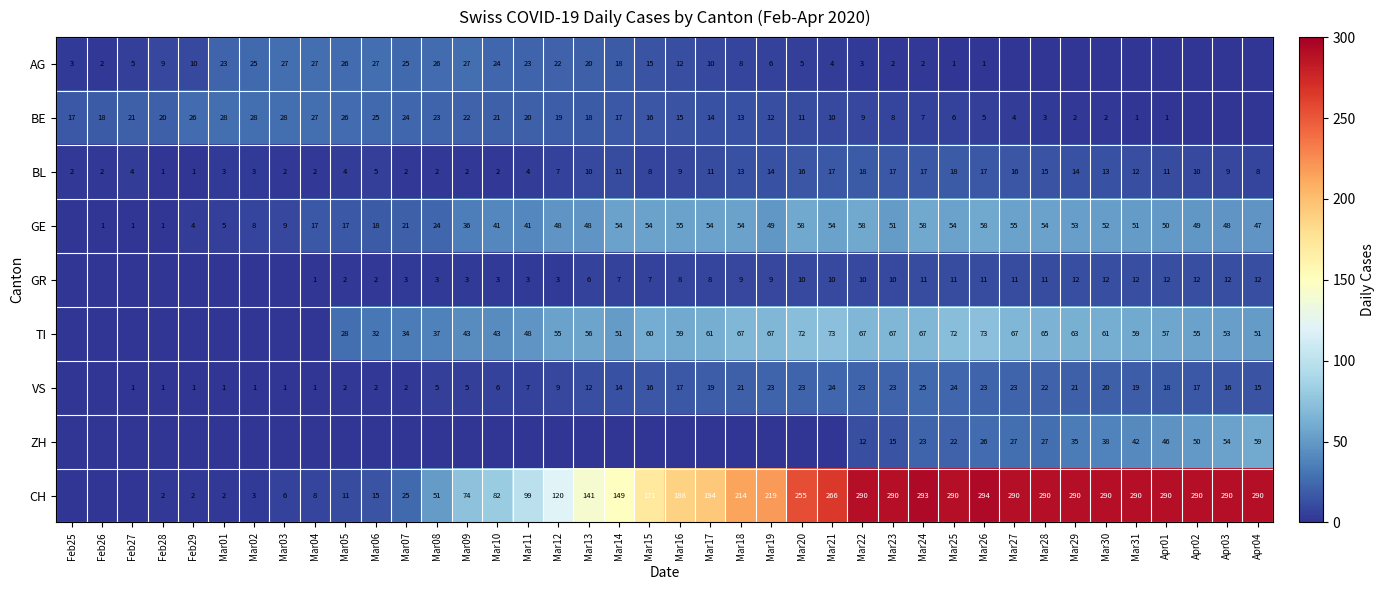

True or false: TI has a value of 53 at Apr03.

True